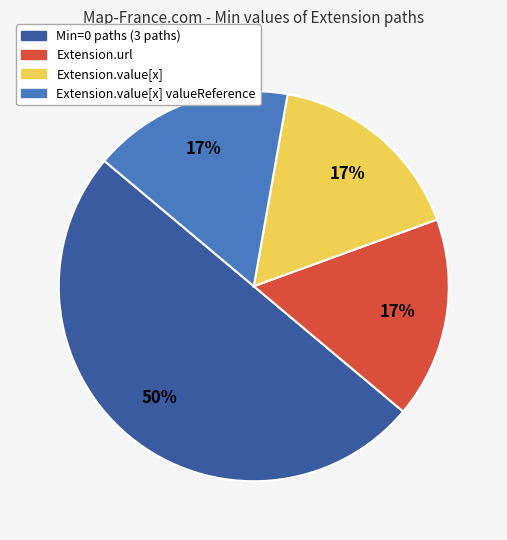

Which category has the biggest portion of the pie?

Min=0 paths (3 paths)